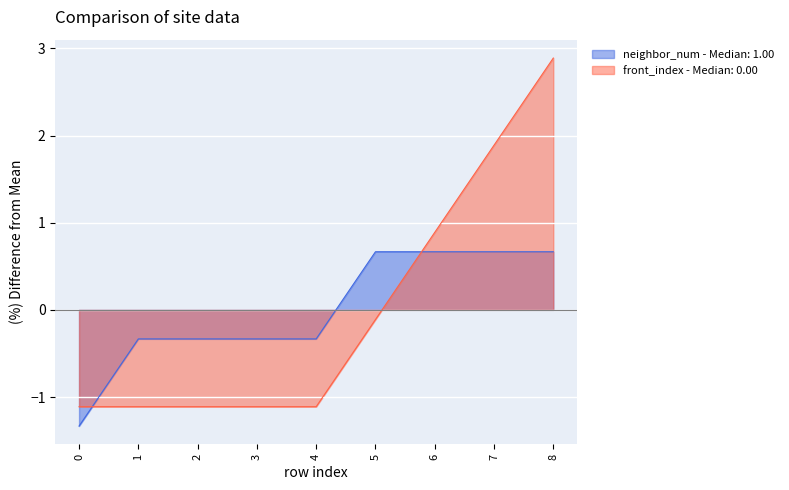

The value of front_index at 3 is -1.1. True or false?

True